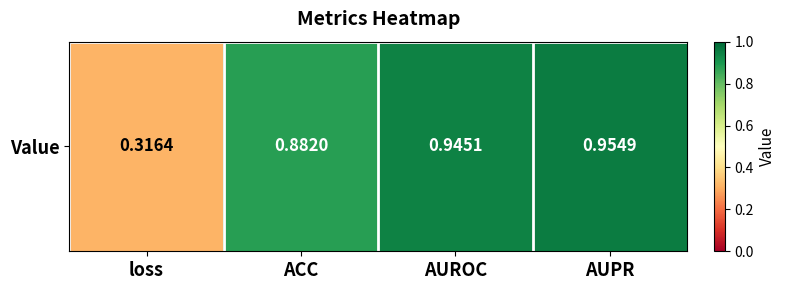

List the labels in order of value, largest first.

AUPR, AUROC, ACC, loss